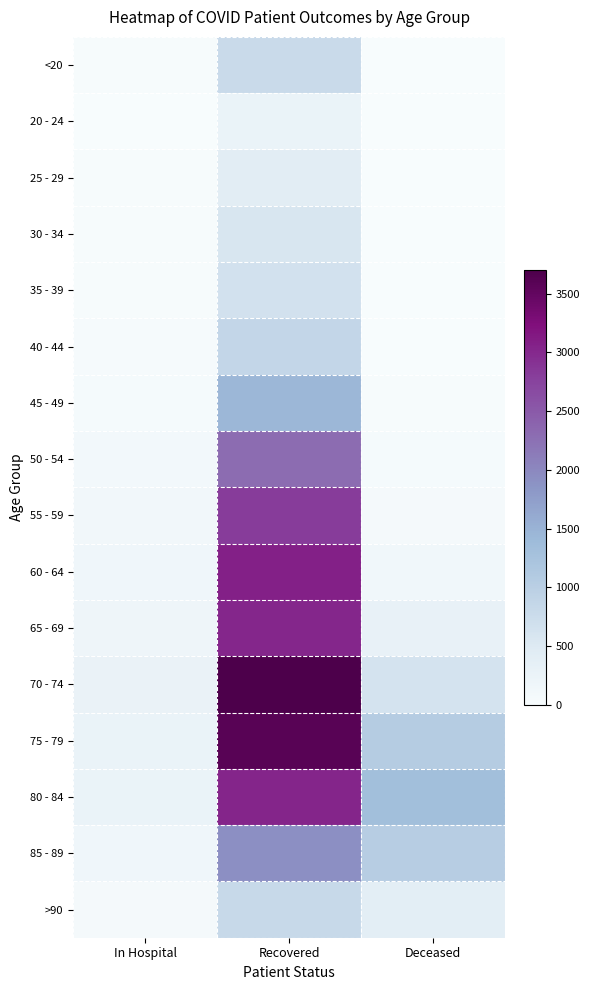

Reading right to left, transcribe all the data shown in this chart.

<20: Deceased=4	Recovered=783	In Hospital=25
20 - 24: Deceased=0	Recovered=246	In Hospital=7
25 - 29: Deceased=3	Recovered=421	In Hospital=16
30 - 34: Deceased=3	Recovered=567	In Hospital=18
35 - 39: Deceased=9	Recovered=661	In Hospital=26
40 - 44: Deceased=9	Recovered=862	In Hospital=31
45 - 49: Deceased=19	Recovered=1440	In Hospital=47
50 - 54: Deceased=50	Recovered=2297	In Hospital=96
55 - 59: Deceased=68	Recovered=2815	In Hospital=127
60 - 64: Deceased=141	Recovered=3073	In Hospital=156
65 - 69: Deceased=298	Recovered=3015	In Hospital=180
70 - 74: Deceased=629	Recovered=3703	In Hospital=263
75 - 79: Deceased=1060	Recovered=3597	In Hospital=256
80 - 84: Deceased=1323	Recovered=3031	In Hospital=248
85 - 89: Deceased=1033	Recovered=1922	In Hospital=152
>90: Deceased=405	Recovered=820	In Hospital=70